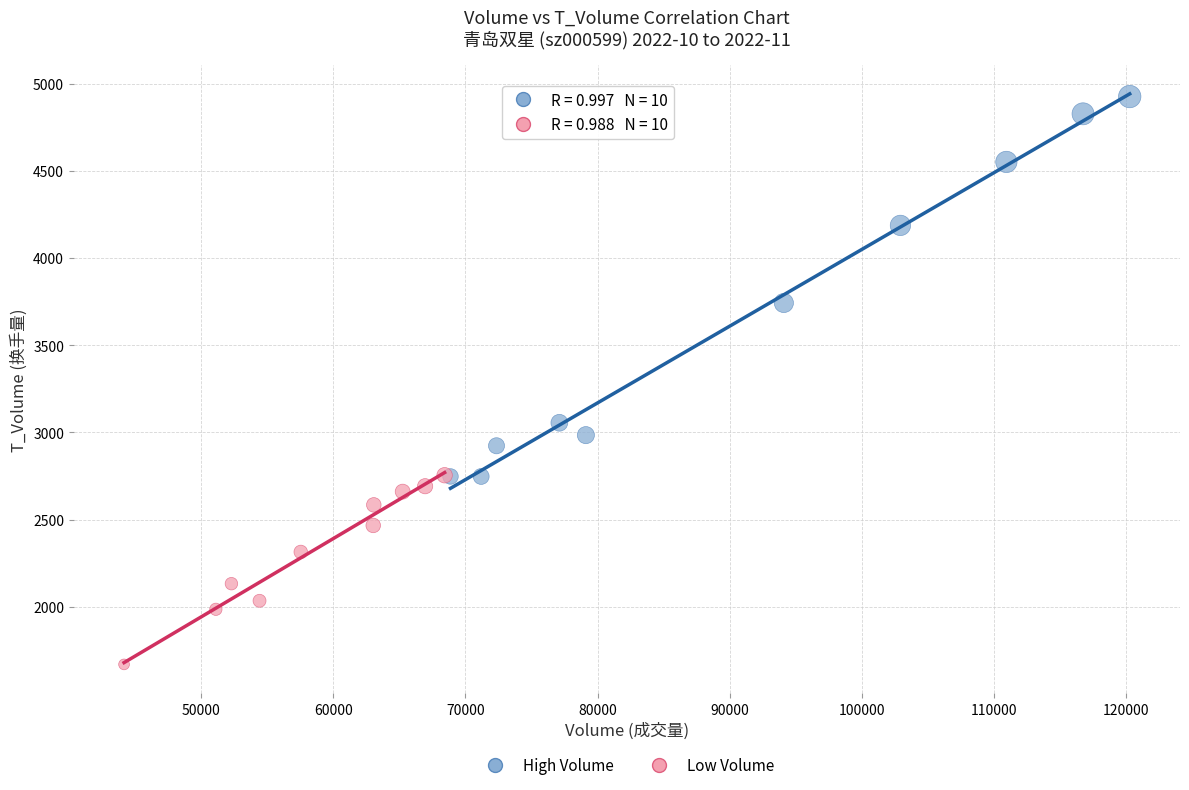

Which series has the widest spread of Y values?

High Volume